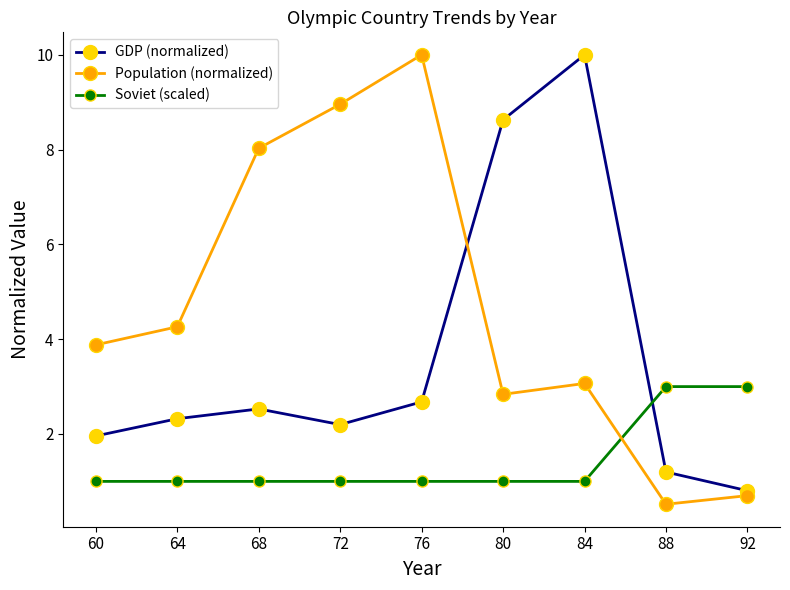

How many lines are shown in the chart?

3